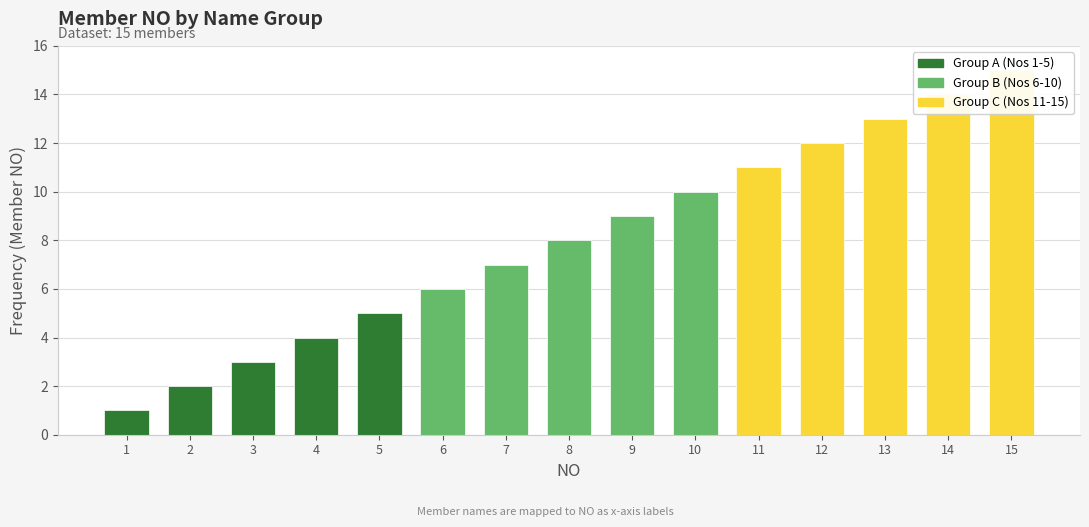

What is the value of the Group B (Nos 6-10) bar at the 6th from the left?

6